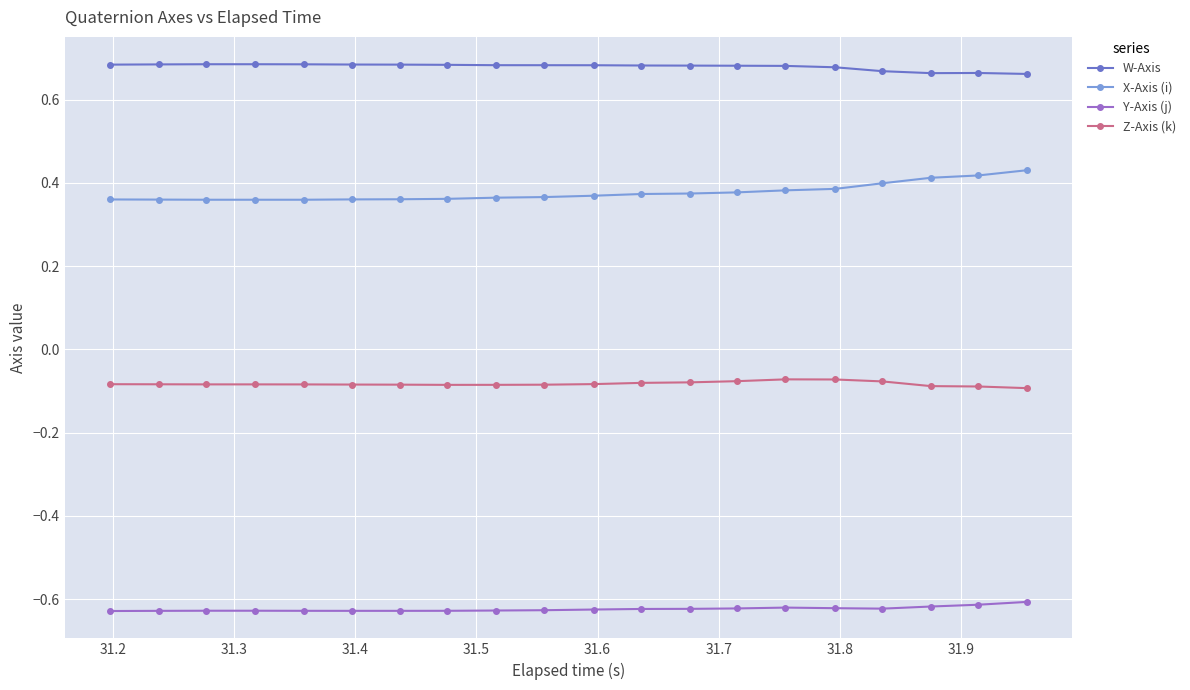

True or false: Y-Axis (j) and X-Axis (i) cross at least once.

False